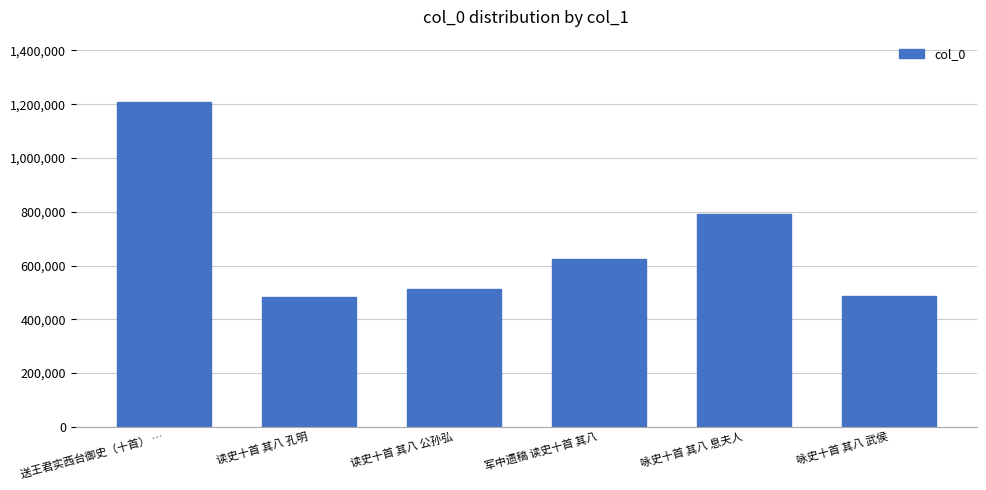

What is the value of the 5th bar from the left?

793485